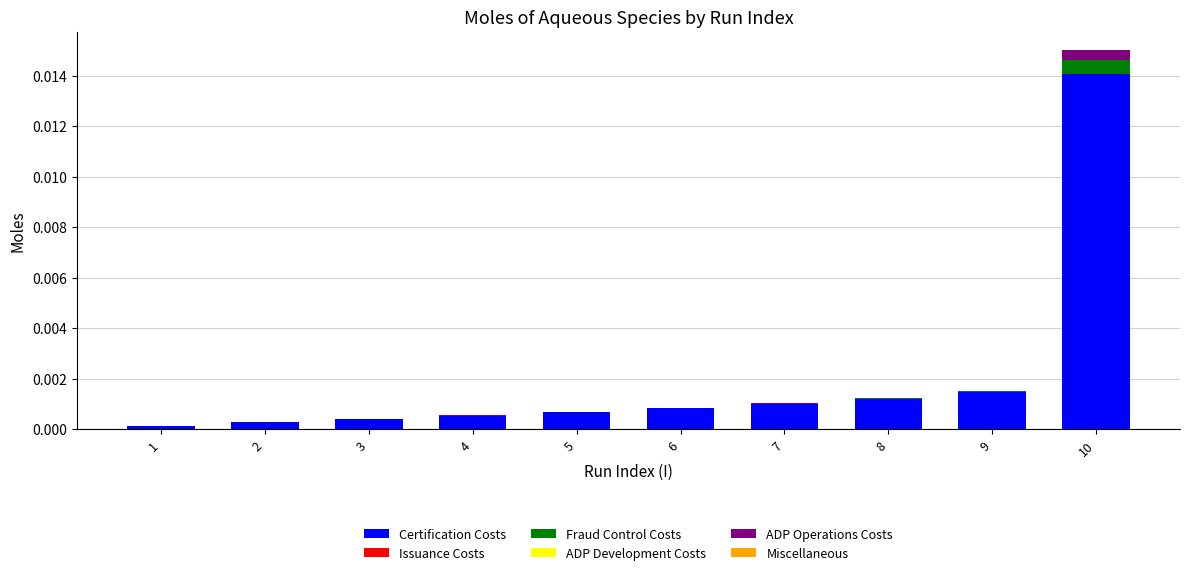

Which category has the highest value in the Certification Costs series?

10